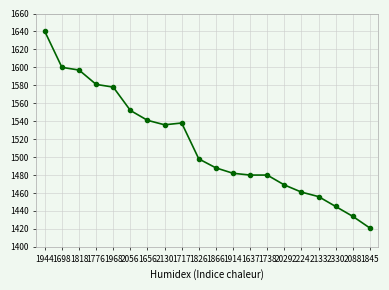

What is the approximate value at 1637, to the nearest 10?

1480